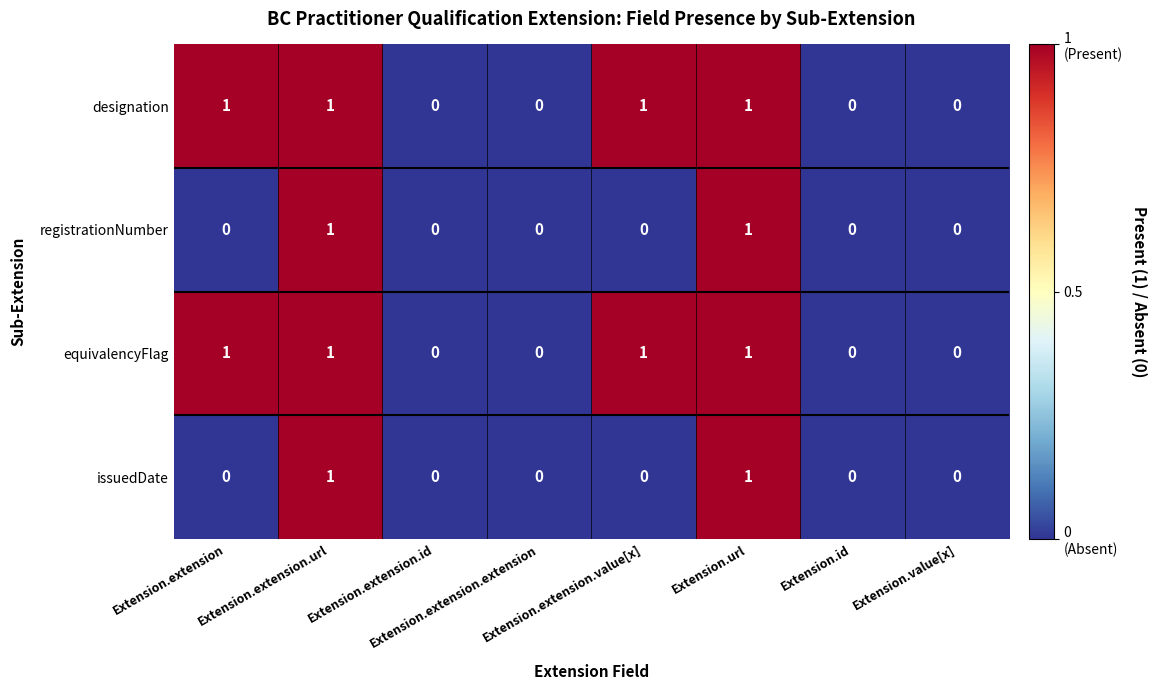

Count the equivalencyFlag values in the range 0 to 1.

8